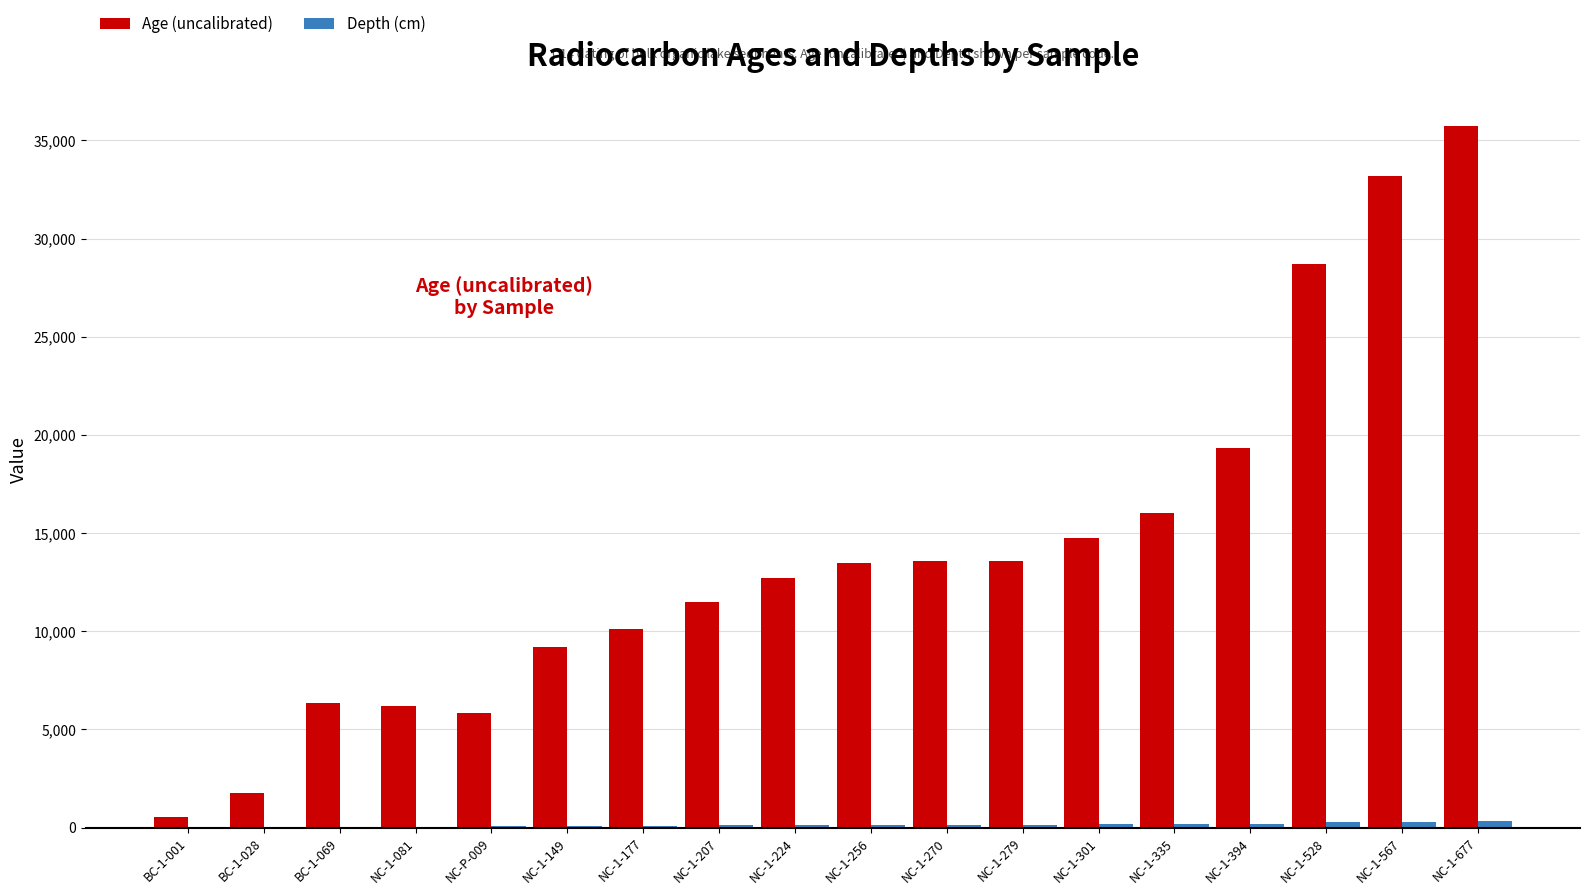

Which label corresponds to the largest value in the chart?

NC-1-677